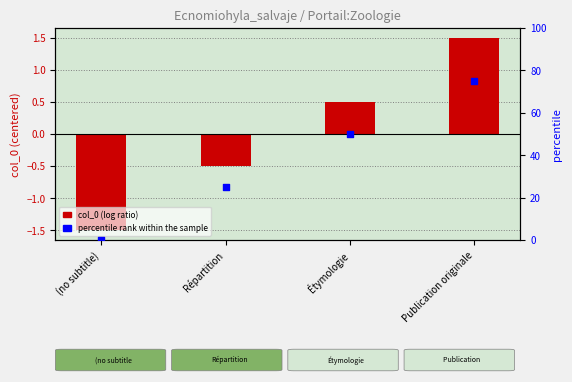

Which series has the largest total across all categories?

percentile rank within the sample